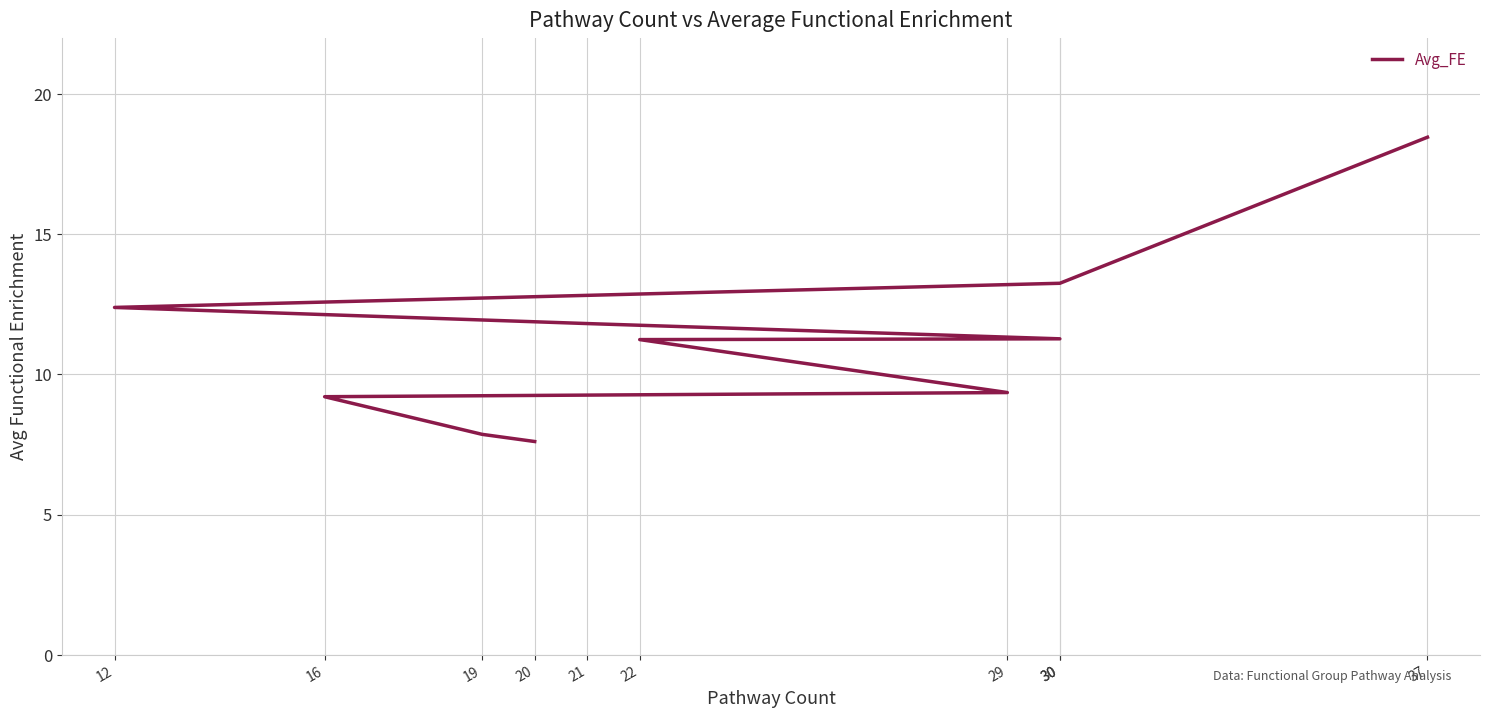

The value at 22 is 11.2. True or false?

True